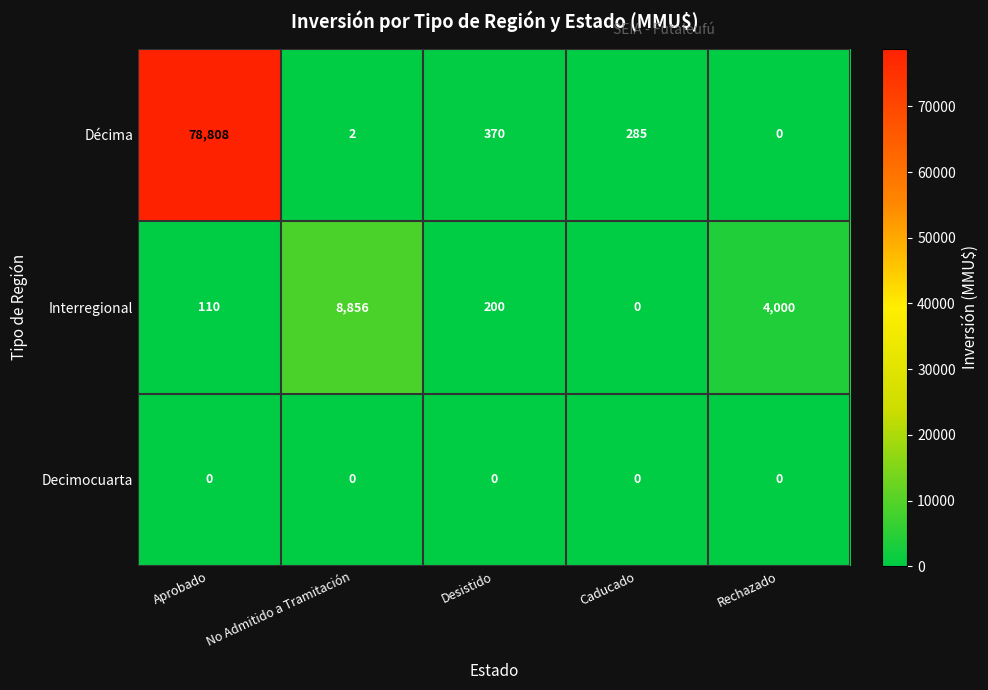

Reading left to right, what are all the values shown in this chart?

Décima: 78808	2	370	285	0
Interregional: 110	8856	200	0	4000
Decimocuarta: 0	0	0	0	0